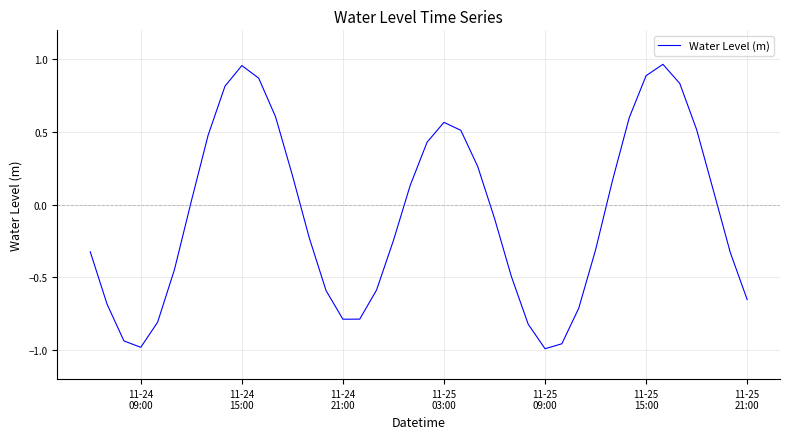

True or false: the data has more than 2 interior local peaks.

True